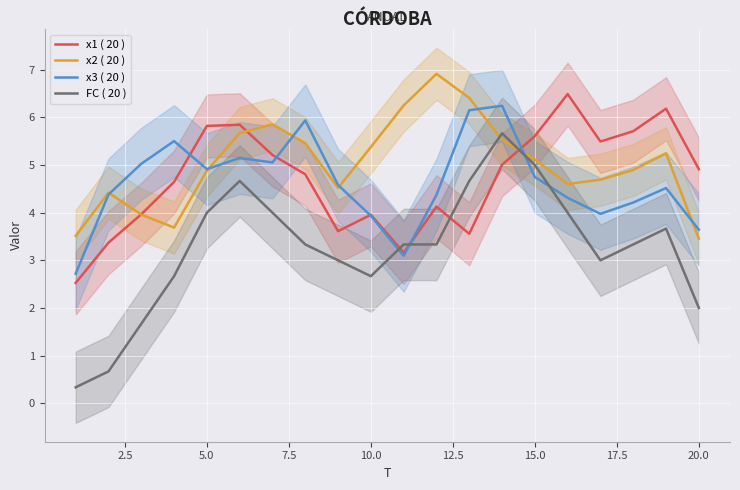

After their last crossing, which series has the higher values: x3 ( 20 ) or FC ( 20 )?

x3 ( 20 )